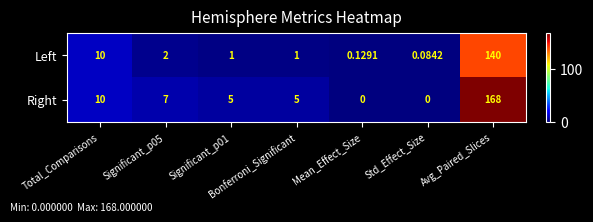

At which label does Left reach its minimum?

Std_Effect_Size